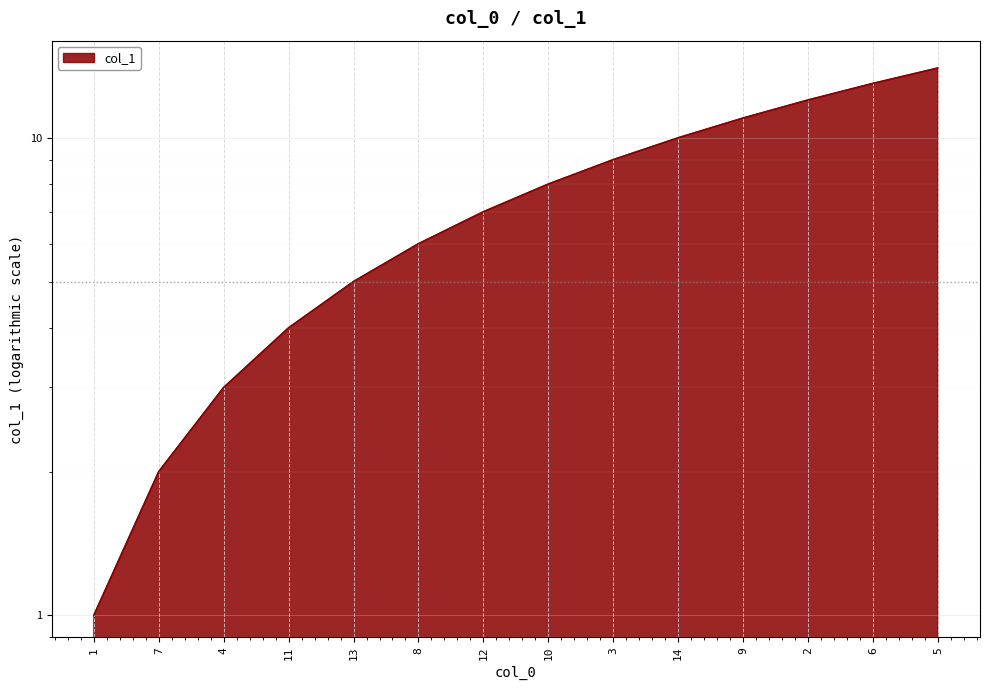

What position from the left is 4?

3